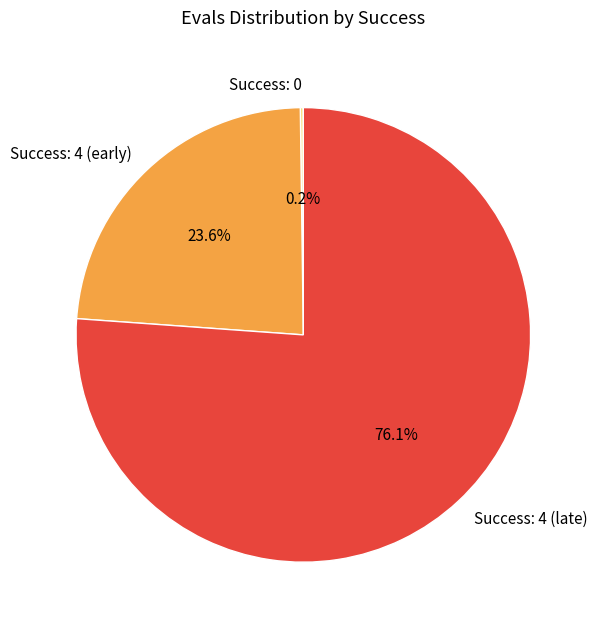

Which has a higher value, Success: 4 (early) or Success: 4 (late)?

Success: 4 (late)